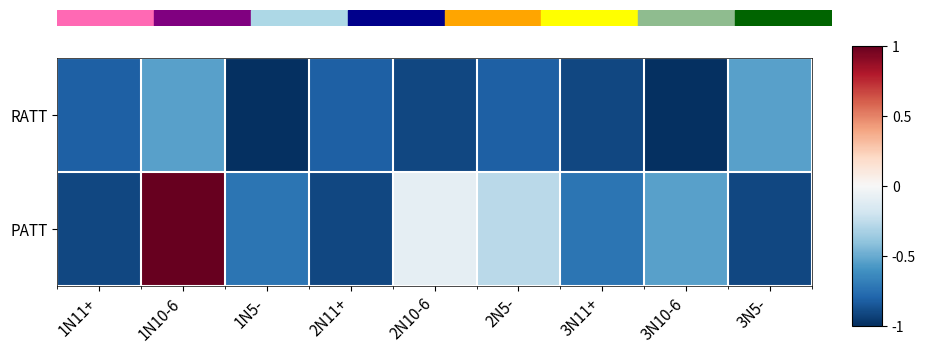

Which series changed the most between 2N5- and 3N10-6?

PATT